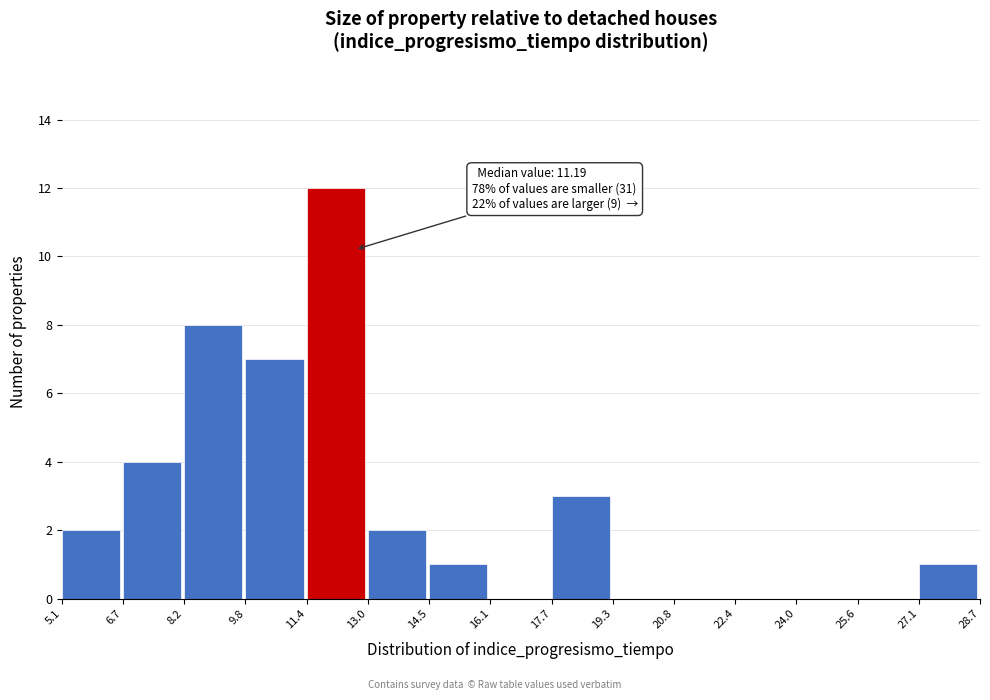

Which range on the x-axis has the tallest bar?

11.4 to 13.0